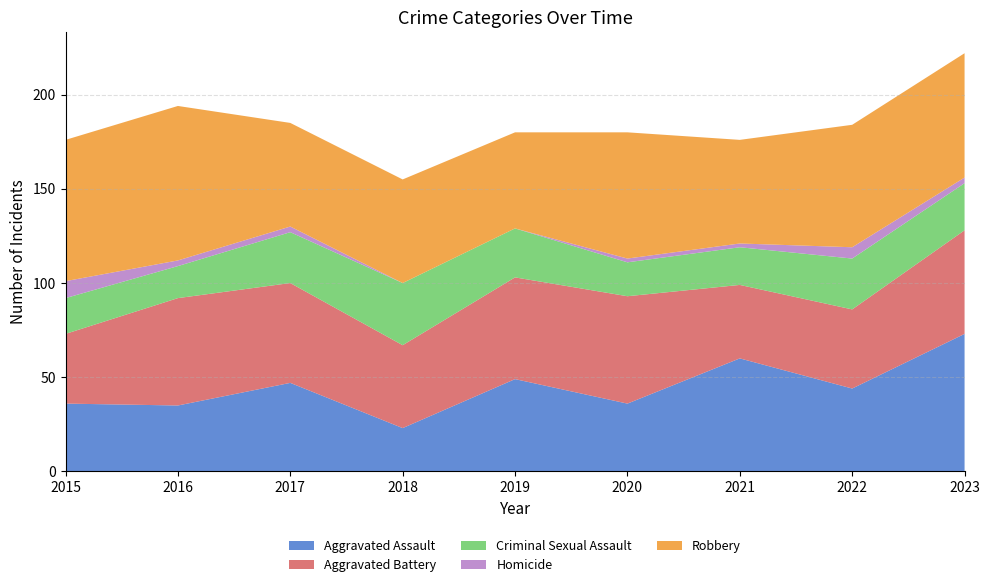

Reading left to right, list all the values displayed in this chart.

Aggravated Assault: 36	35	47	23	49	36	60	44	73
Aggravated Battery: 37	57	53	44	54	57	39	42	55
Criminal Sexual Assault: 19	17	27	33	26	18	20	27	25
Homicide: 9	3	3	0	0	2	2	6	3
Robbery: 75	82	55	55	51	67	55	65	66